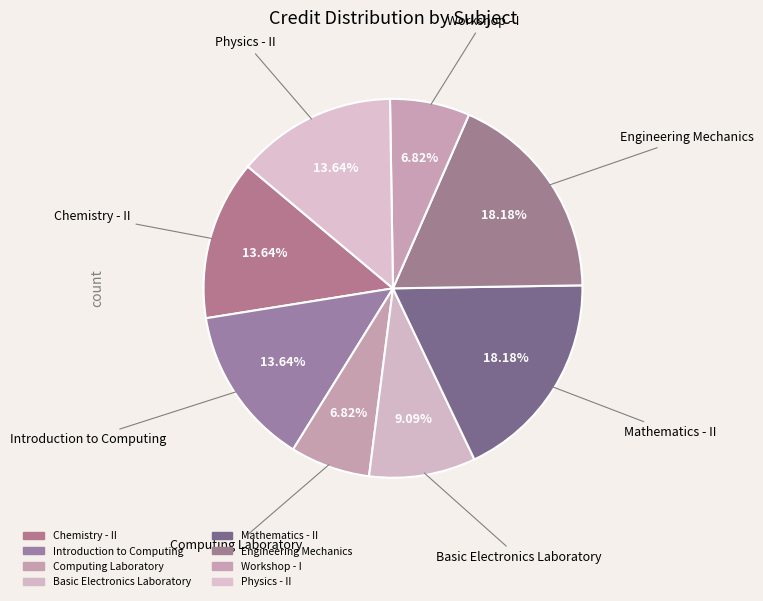

Count the number of slices in the pie.

8